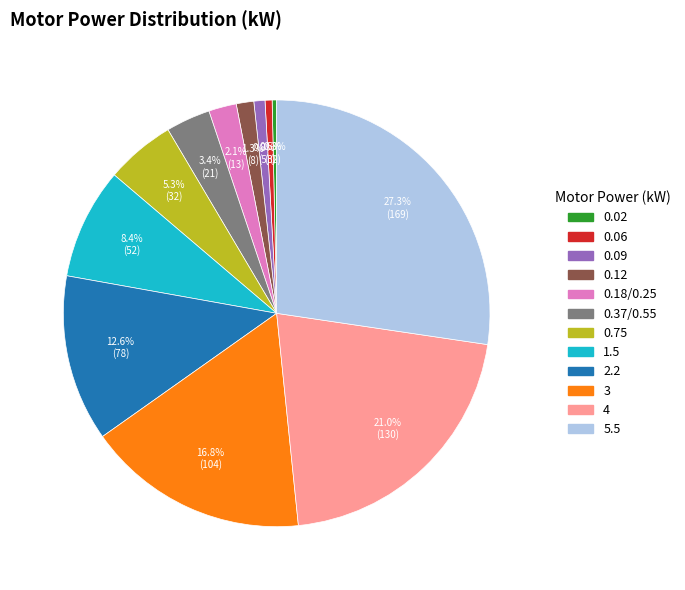

What is the ratio of the value at 0.06 to the value at 0.09?

0.6